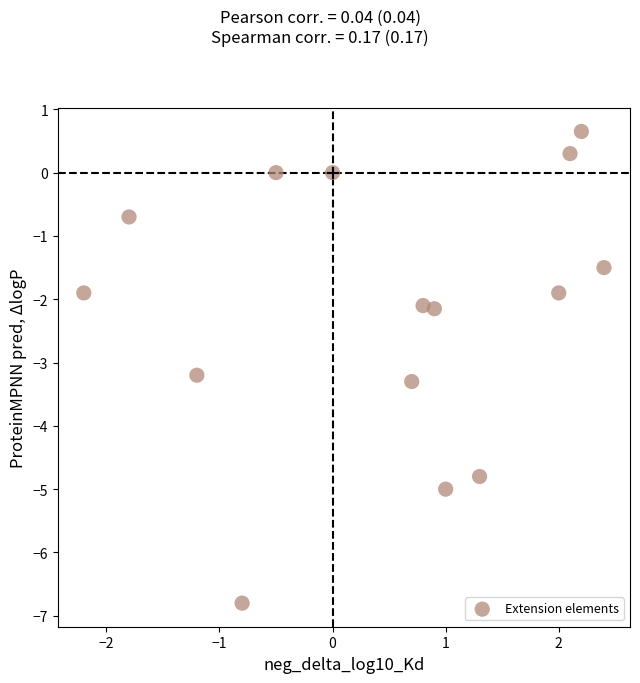

What Y value in the scatter plot is closest to -3?

-3.2